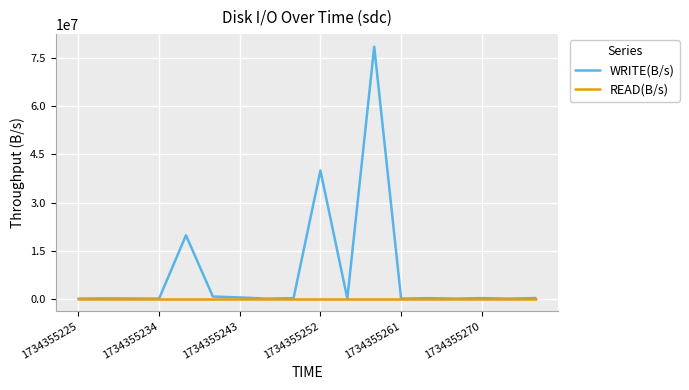

What is the greatest value displayed?

78645930